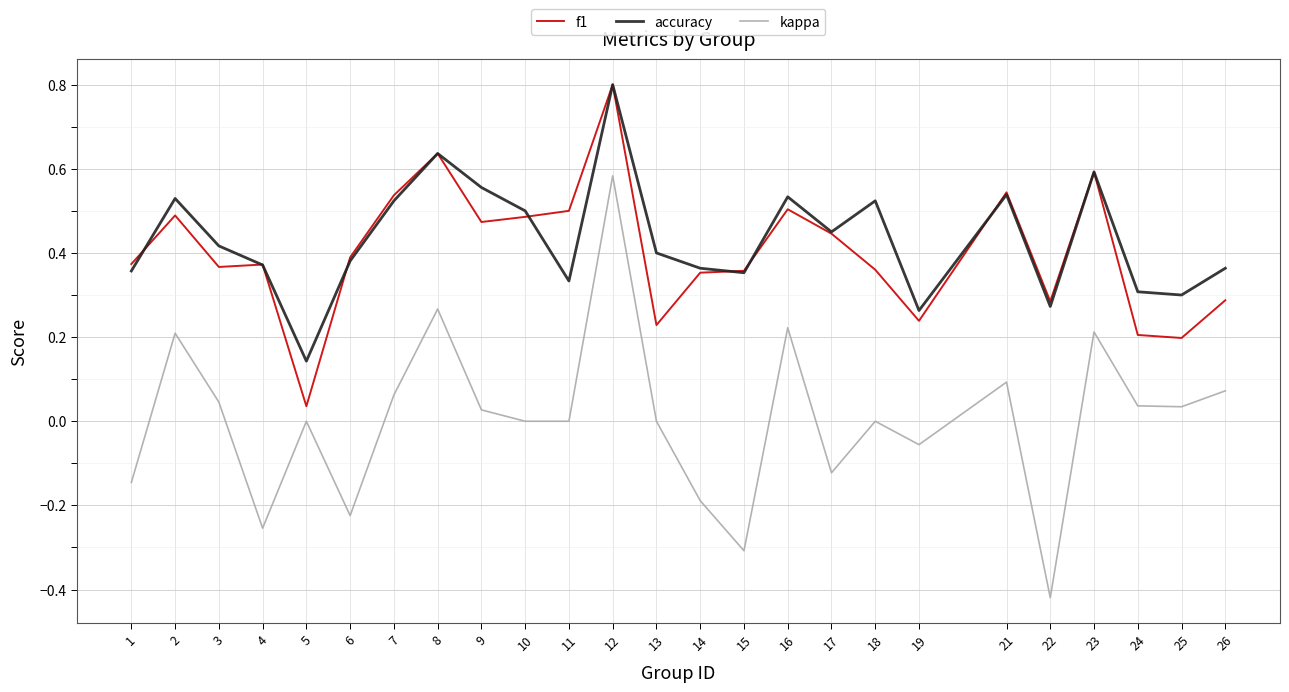

Which series has the largest range (max minus min)?

kappa